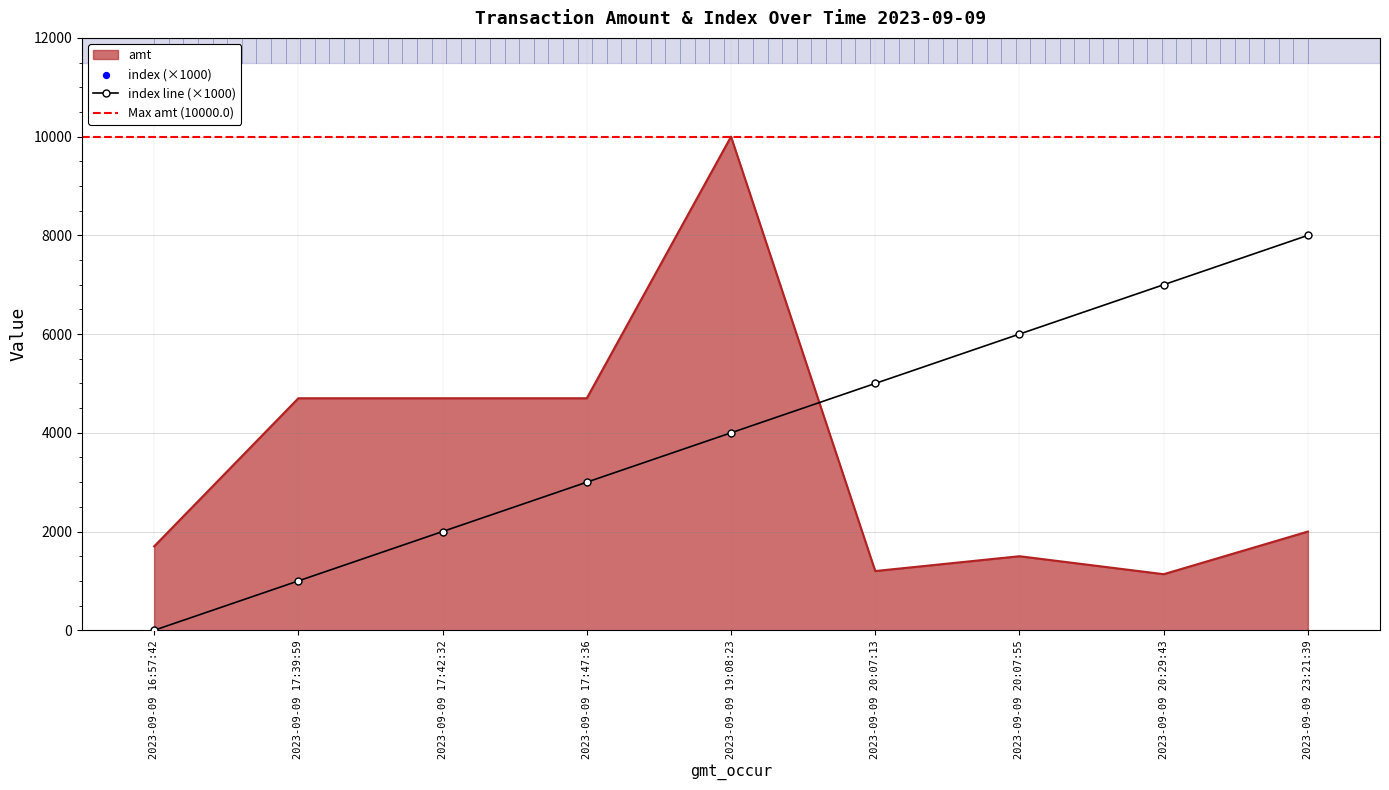

Which series has the widest spread of Y values?

amt